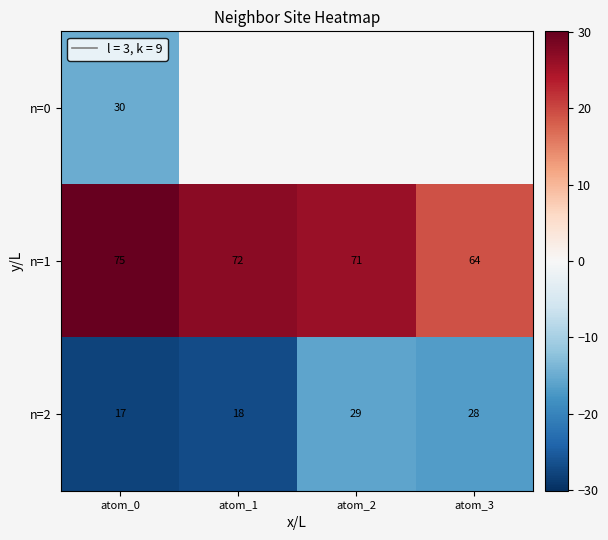

What is the greatest value displayed?

30.1